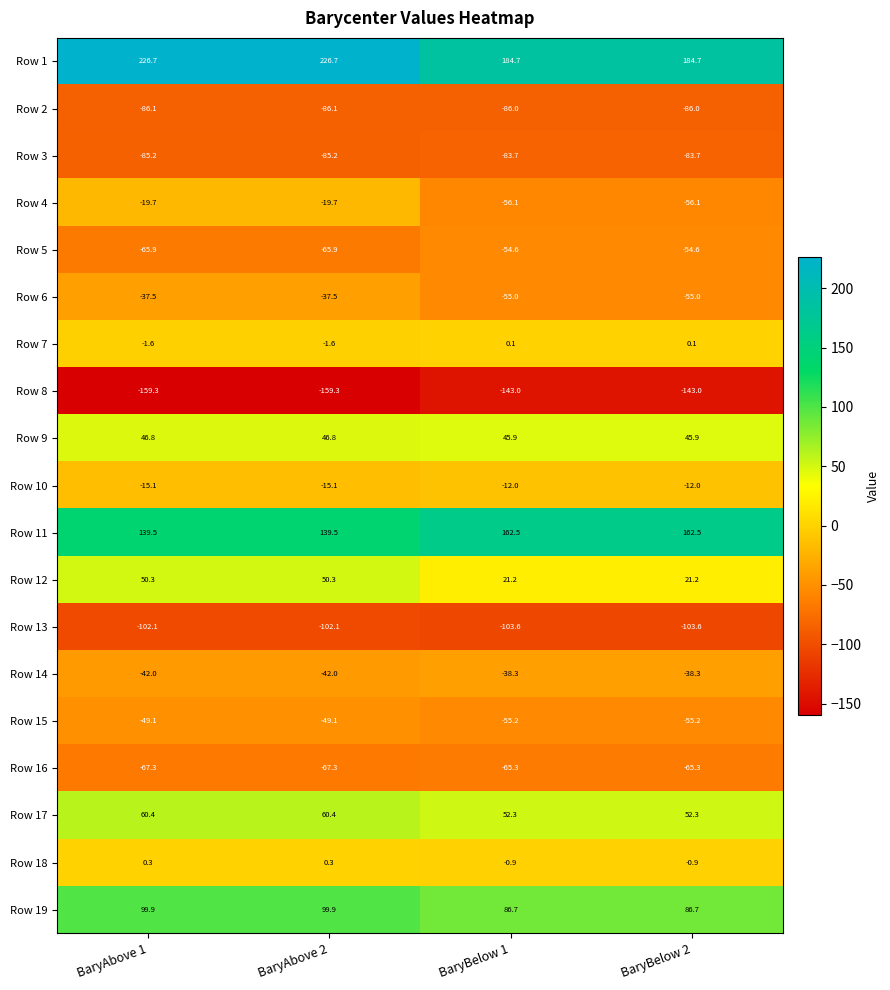

What is the minimum value for Row 17?

52.3